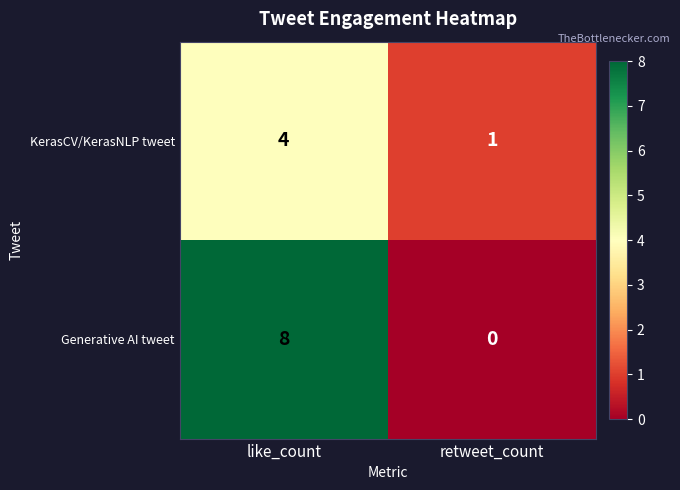

What is the spread (max minus min) of values at like_count?

4